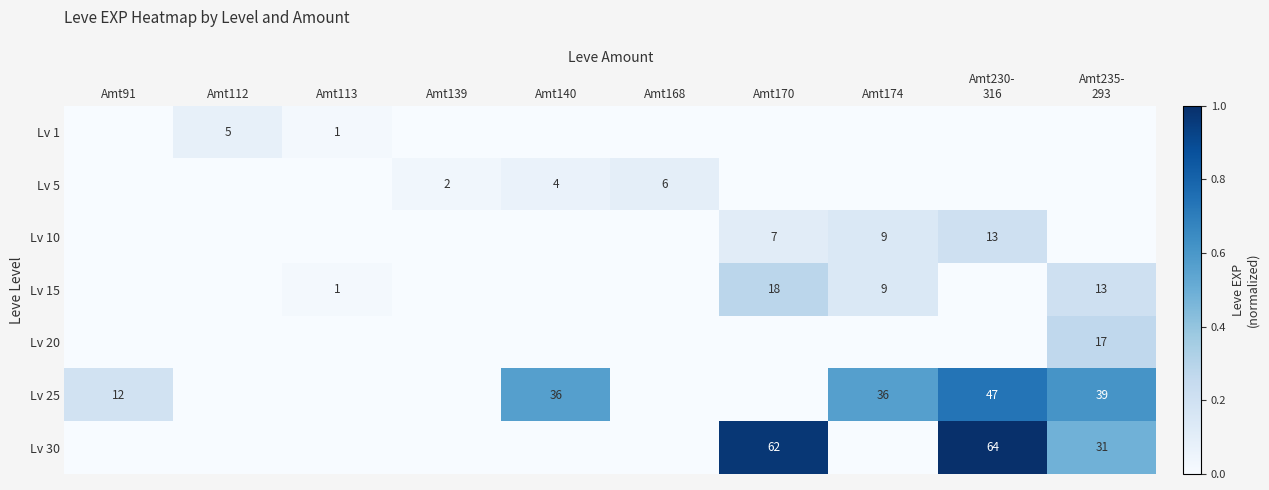

True or false: Lv 25 has a value of 14 at Amt140.

False